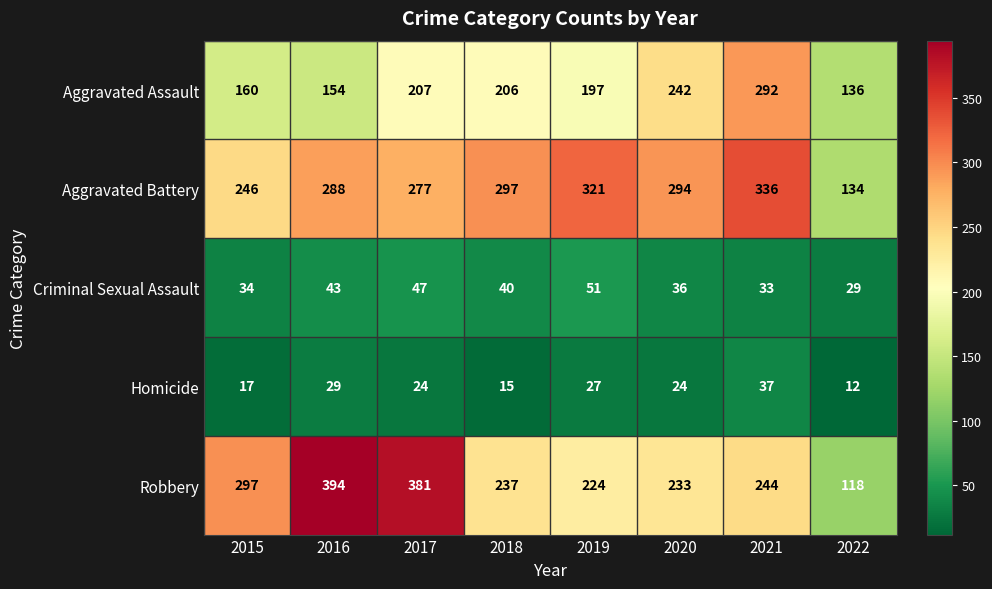

The Robbery series shows 197 at 2022. True or false?

False